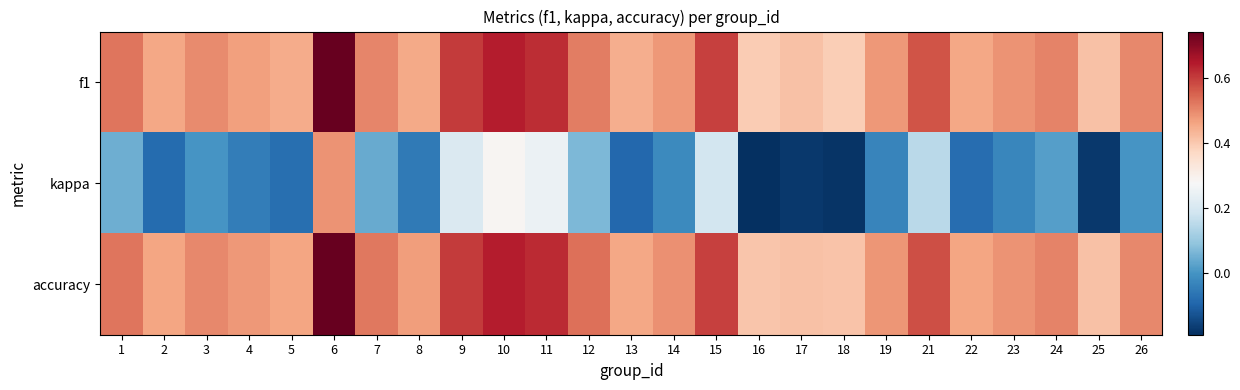

List the series in order of their peak value, lowest first.

kappa, f1, accuracy